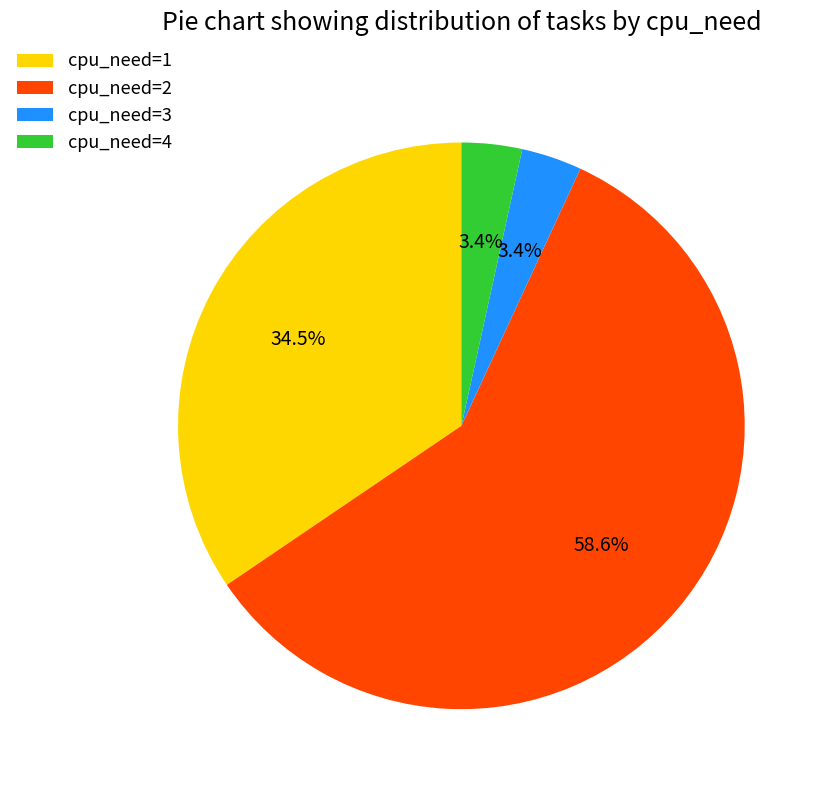

What percentage is the cpu_need=4 slice, to the nearest percent?

3%